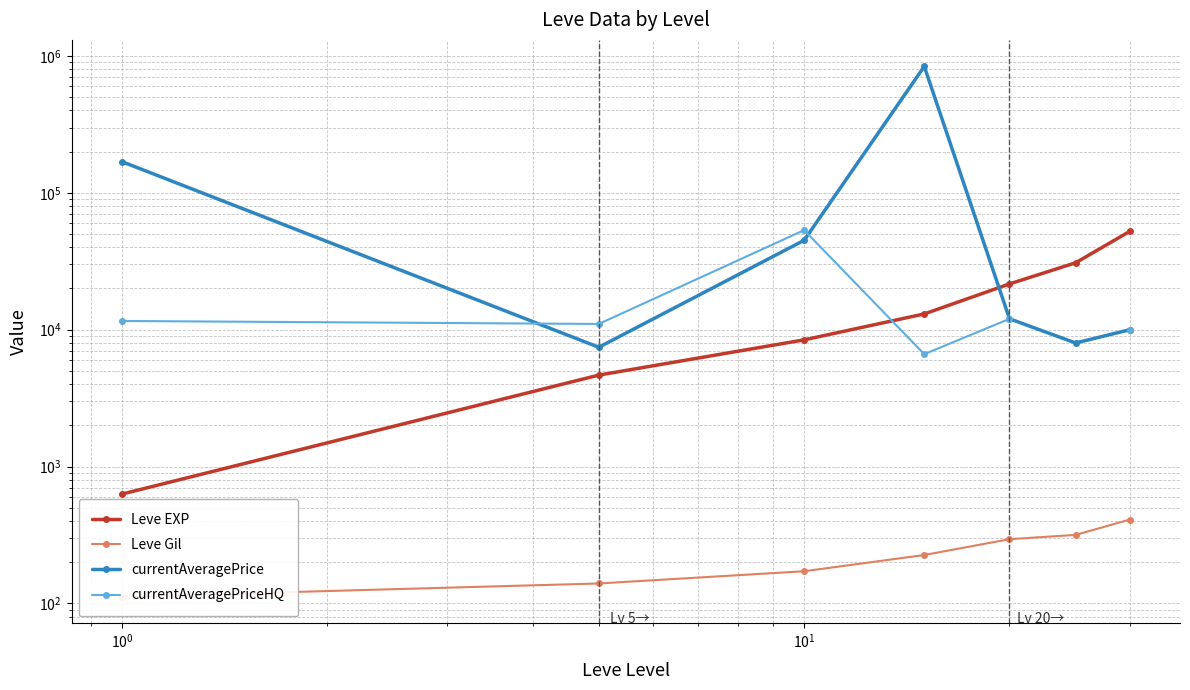

How many times do currentAveragePrice and Leve EXP cross each other?

1